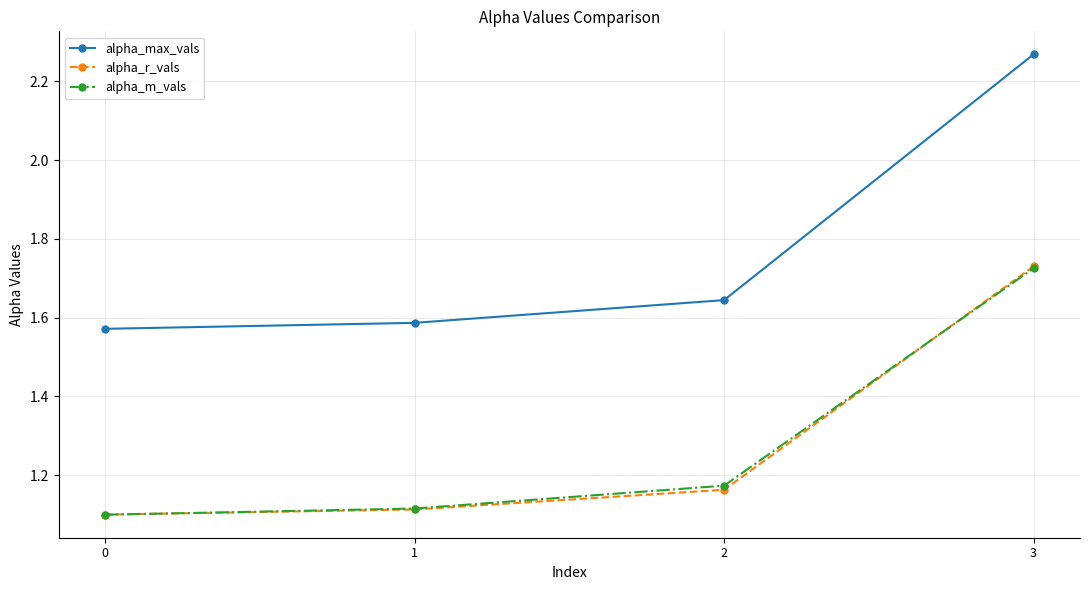

What are all the series names shown in the legend?

alpha_max_vals, alpha_r_vals, alpha_m_vals